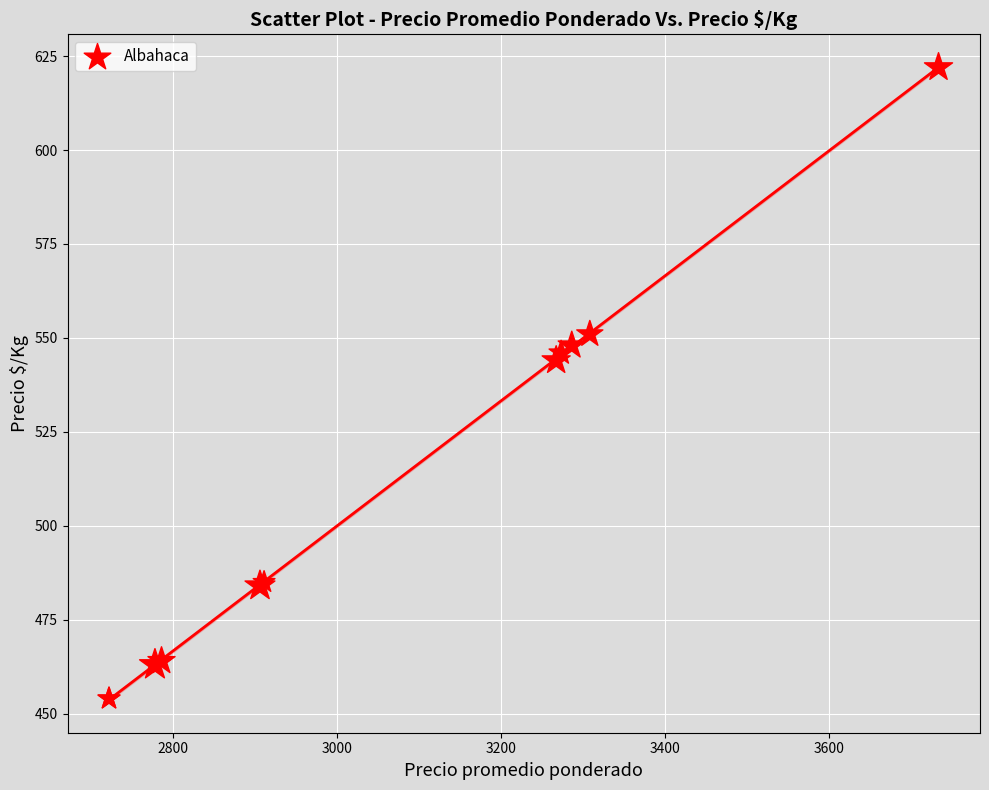

What Y value in the scatter plot is closest to 538?

544